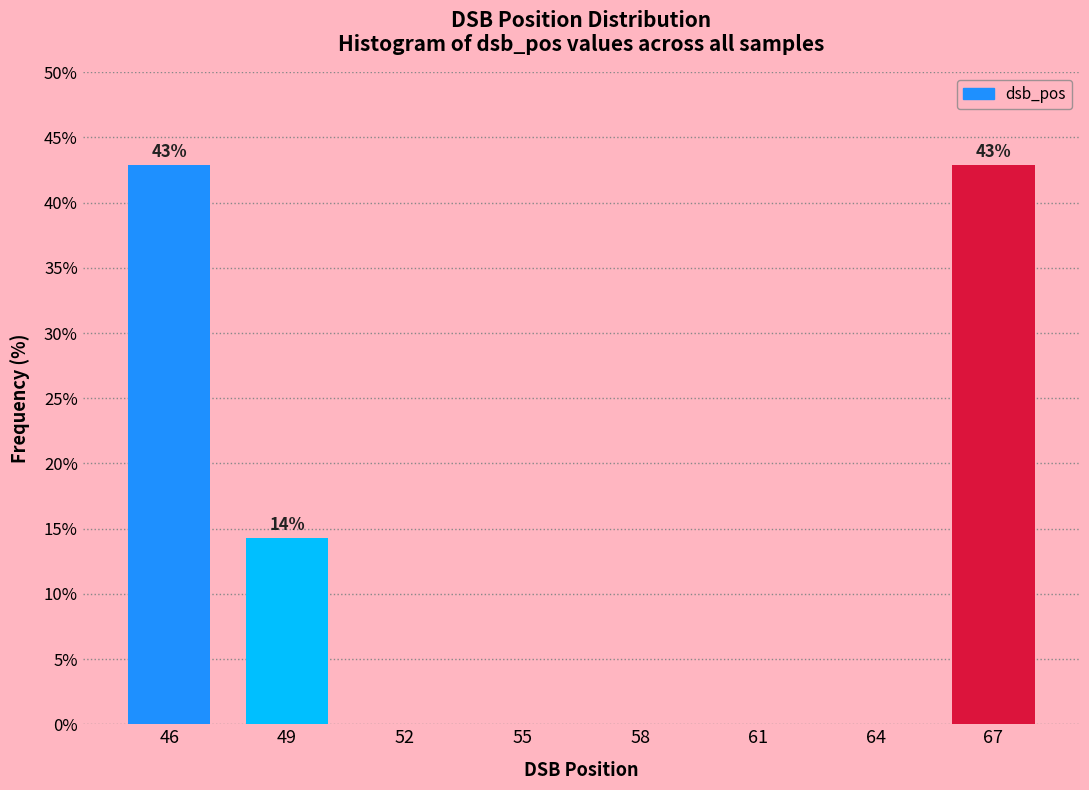

Reading left to right, list all the values displayed in this chart.

46=42.9	49=14.3	52=0.0	55=0.0	58=0.0	61=0.0	64=0.0	67=42.9